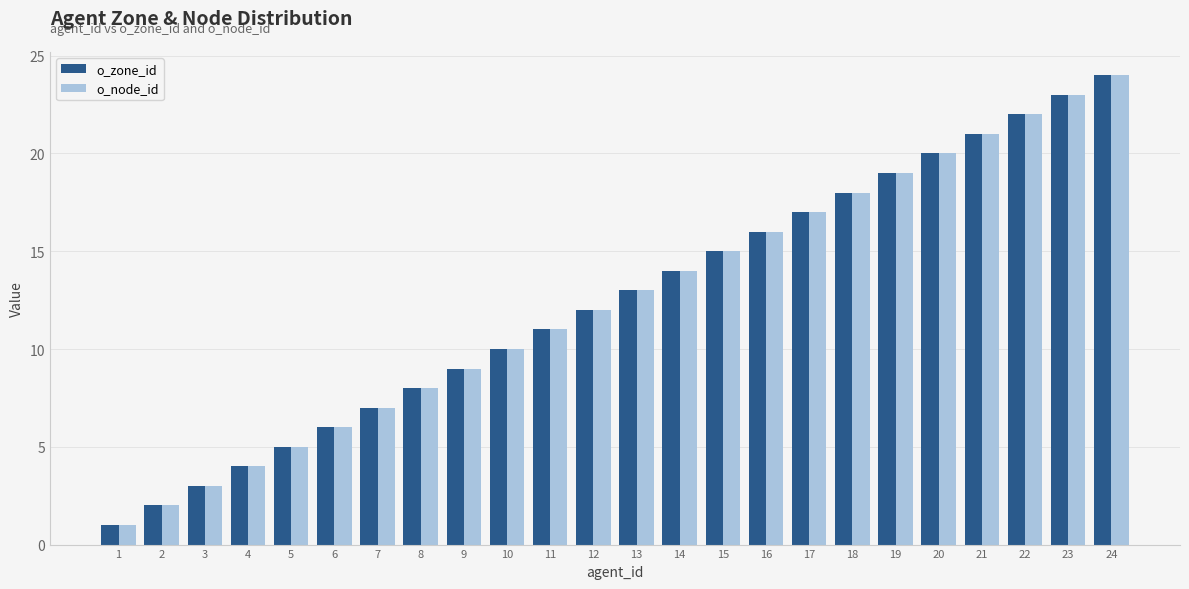

True or false: o_node_id has a value of 10 at 17.

False